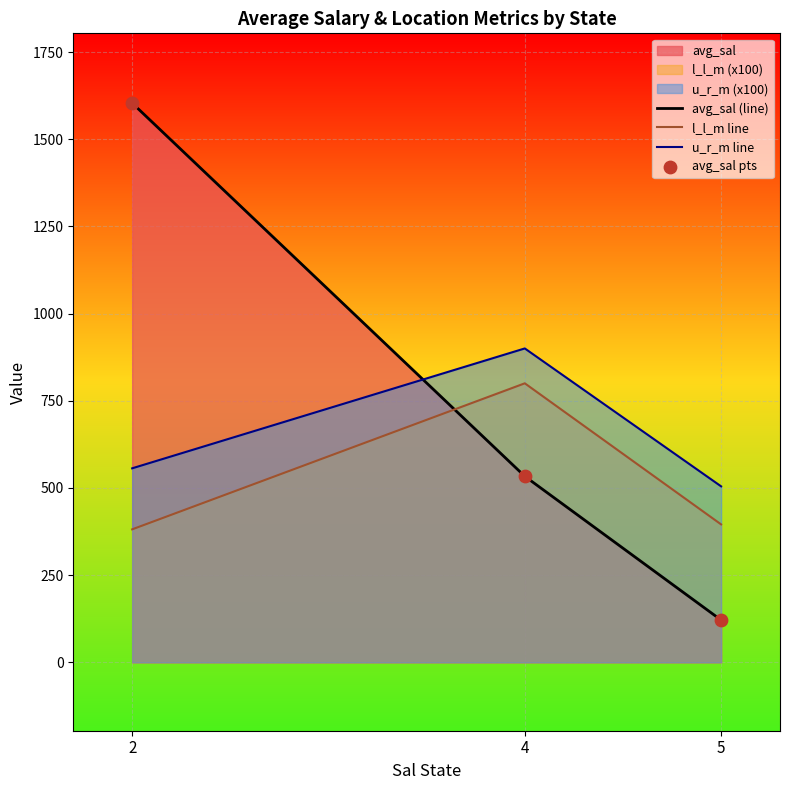

Which series contains the highest Y value?

avg_sal (line)